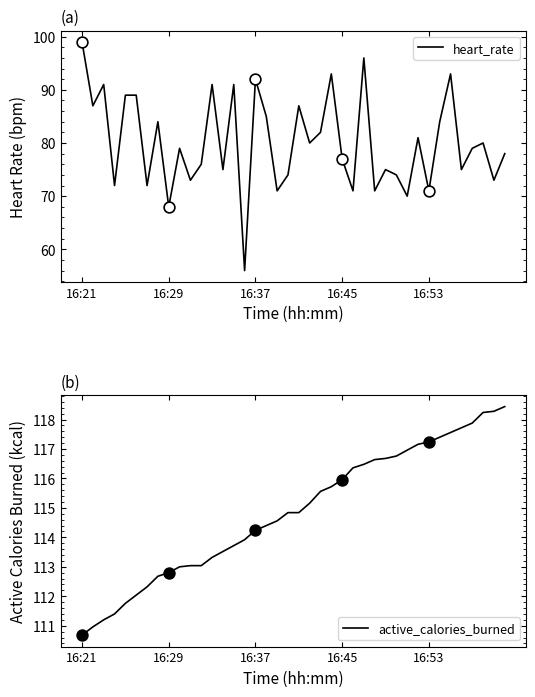

What are all the series names shown in the legend?

heart_rate, active_calories_burned